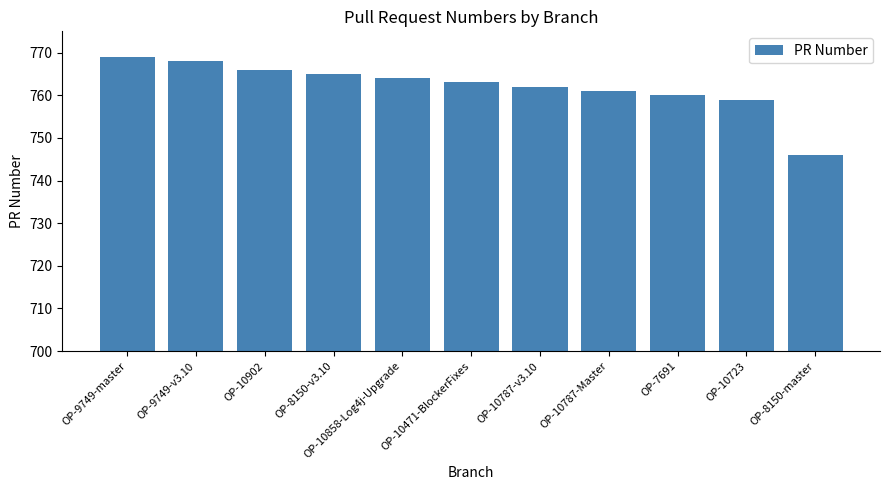

True or false: the data shows 458 at OP-10471-BlockerFixes.

False